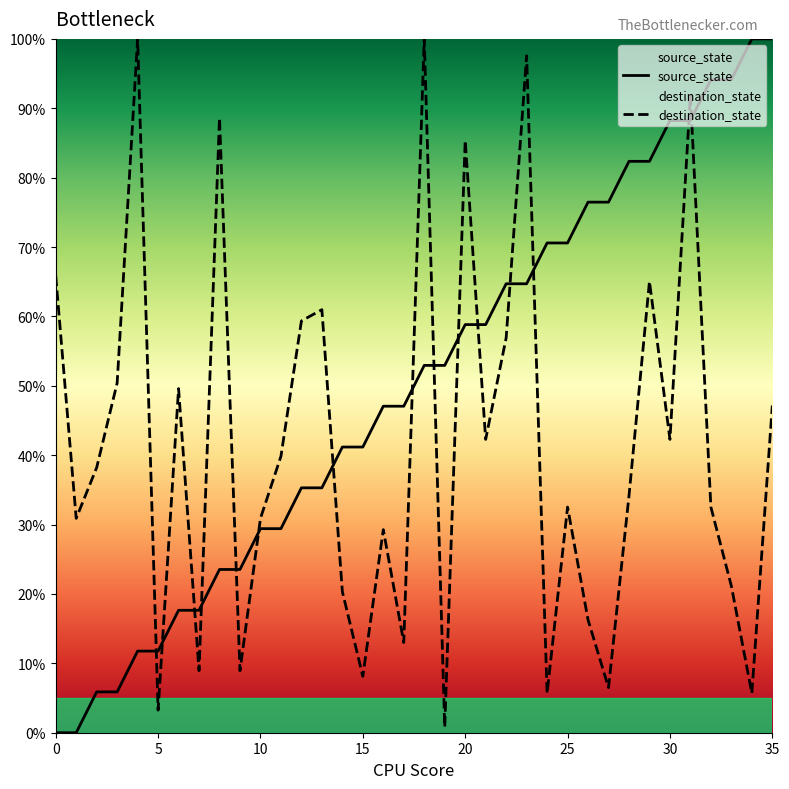

How many values in source_state are above zero?

34